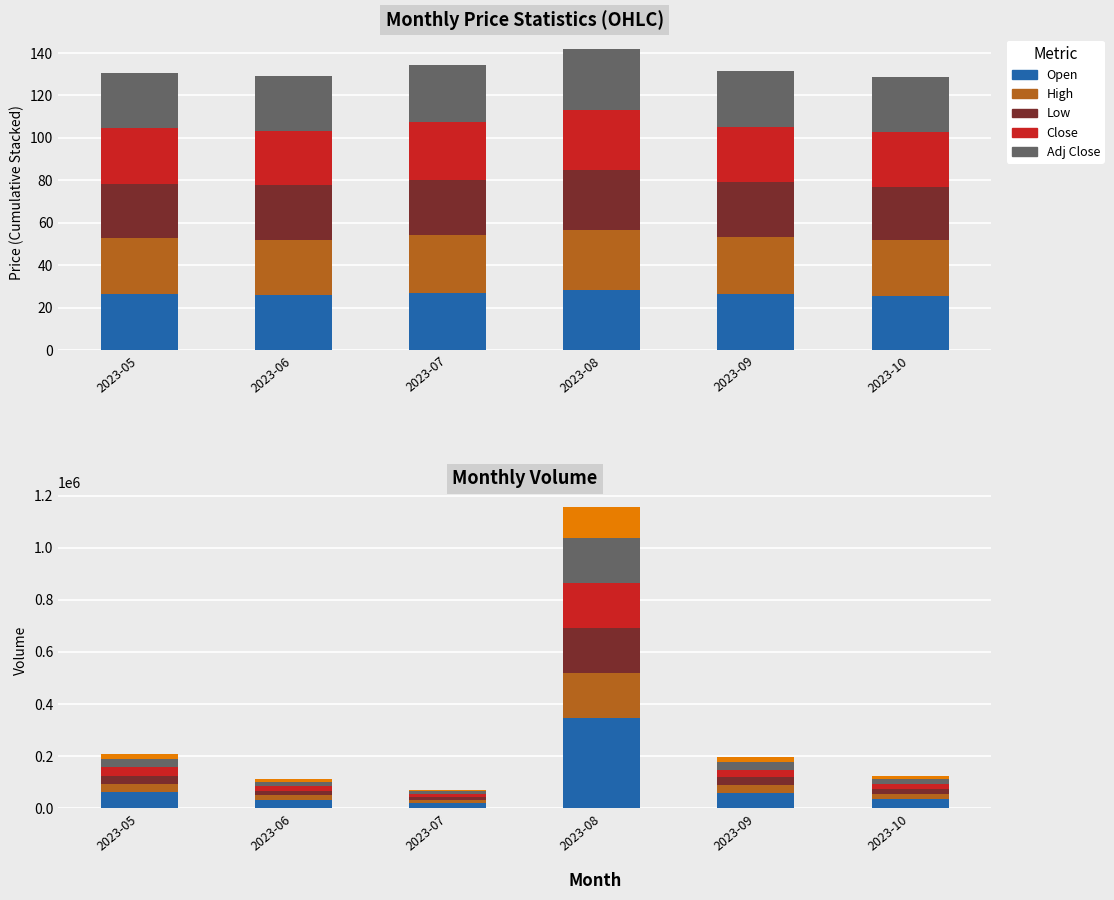

At which label does Close reach its peak?

2023-08